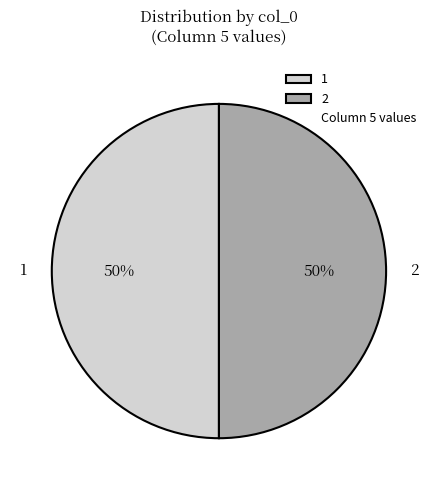

Approximately how many times larger is the value at 1 compared to 2?

1.0